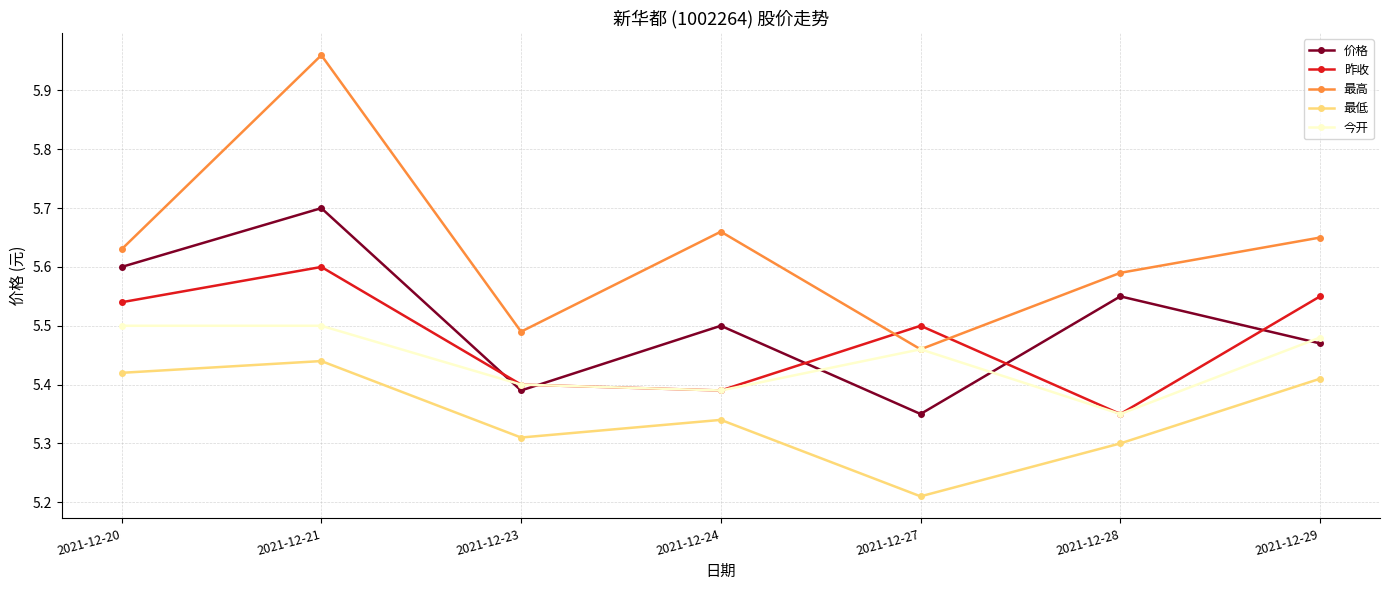

At how many categories does at least one series exceed 5?

7